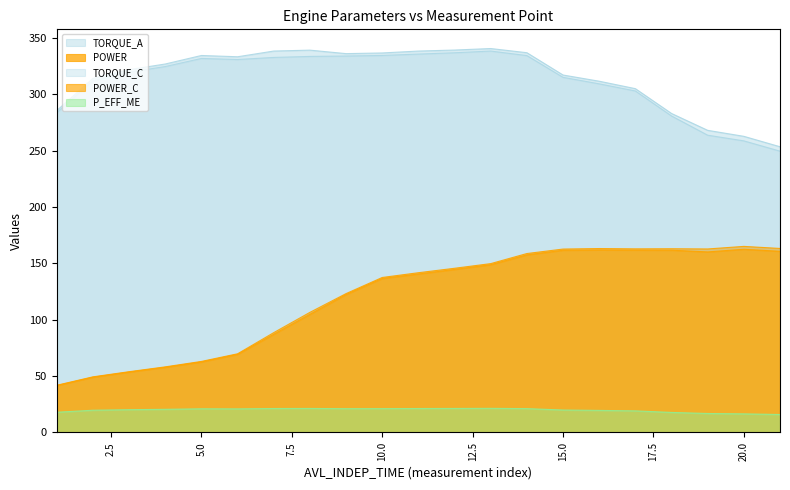

At how many categories does at least one series exceed 288?

16